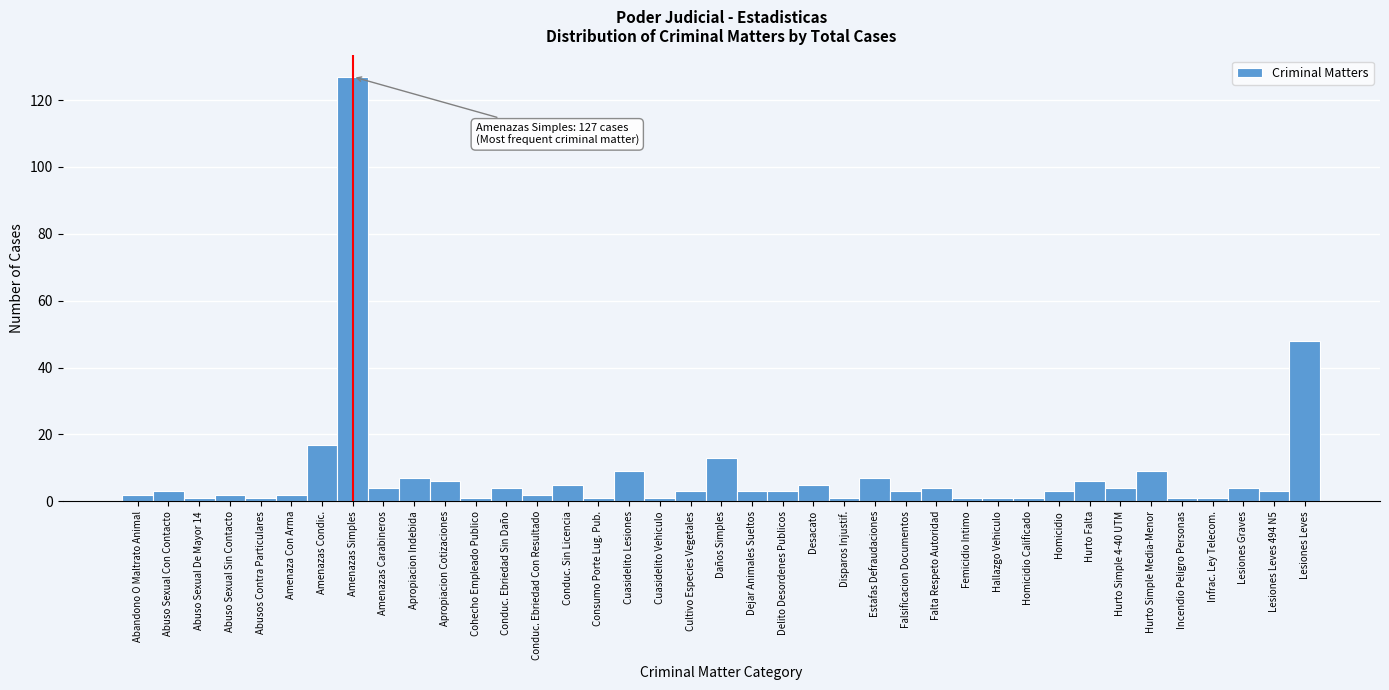

What is the greatest value displayed?

127